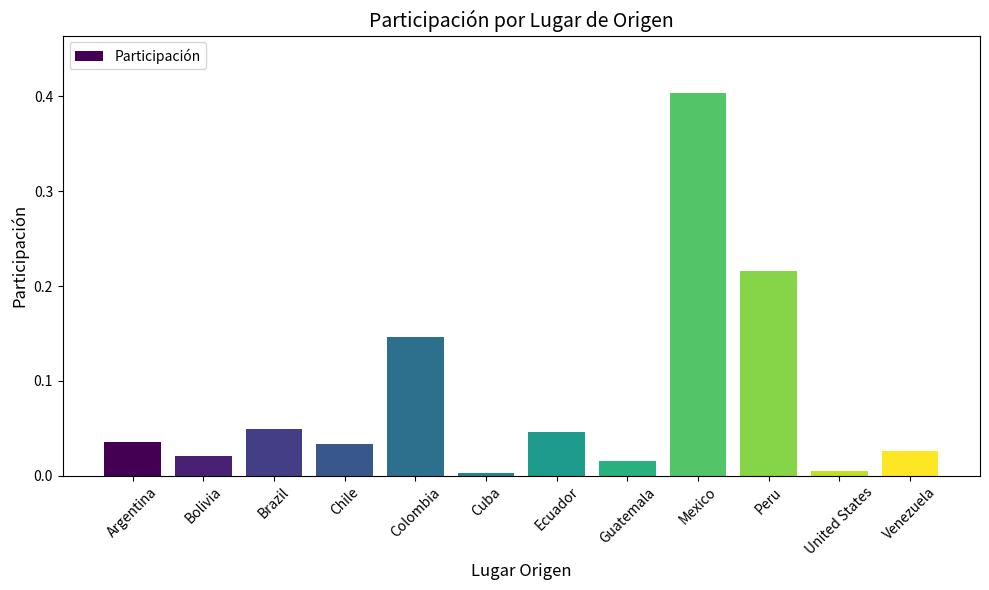

Which category has the highest value across all series?

Mexico